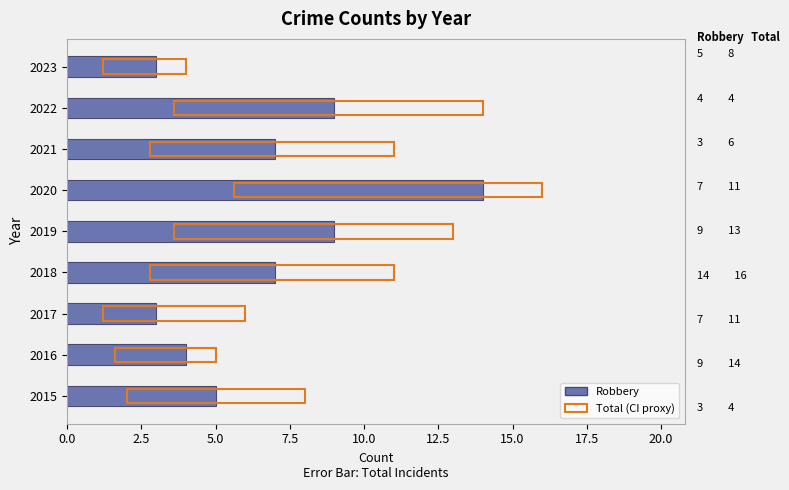

What is the change in value from 2017 to 2018?

+4